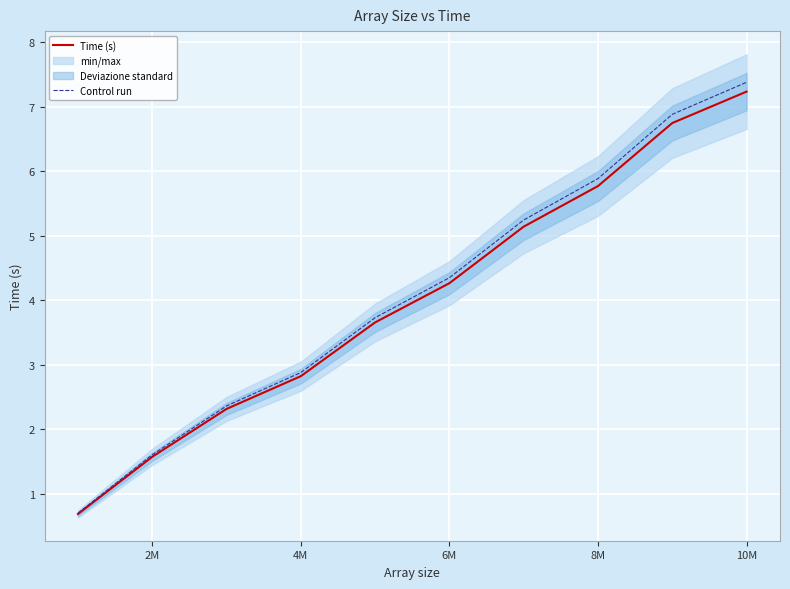

What is the lowest value of the Control run series?

0.7